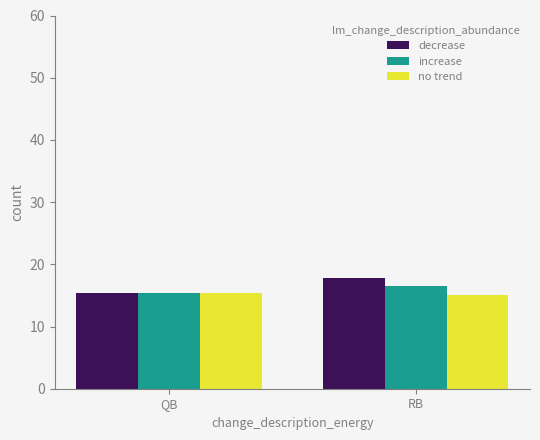

What position from the right is QB?

2